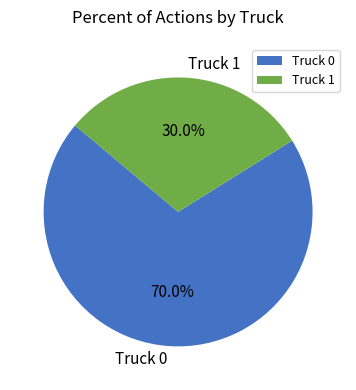

What percentage do Truck 0 and Truck 1 together represent?

100.0%